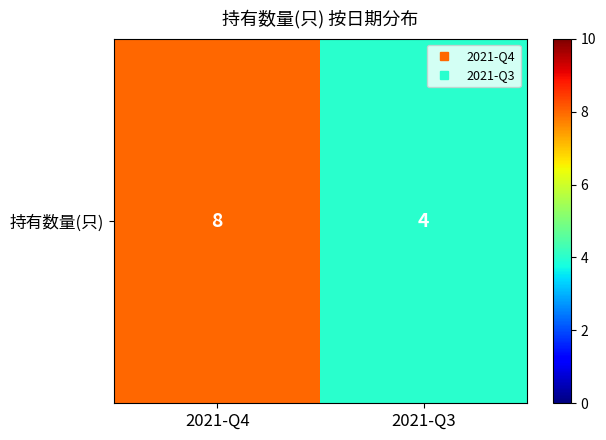

Reading left to right, extract all data points from this chart.

2021-Q4=8	2021-Q3=4